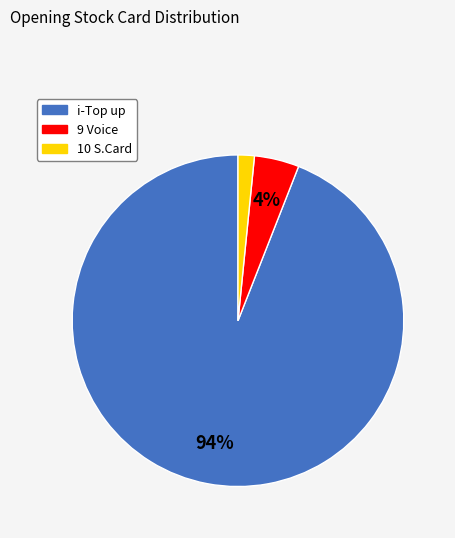

To the nearest percent, what is the average slice percentage?

33%